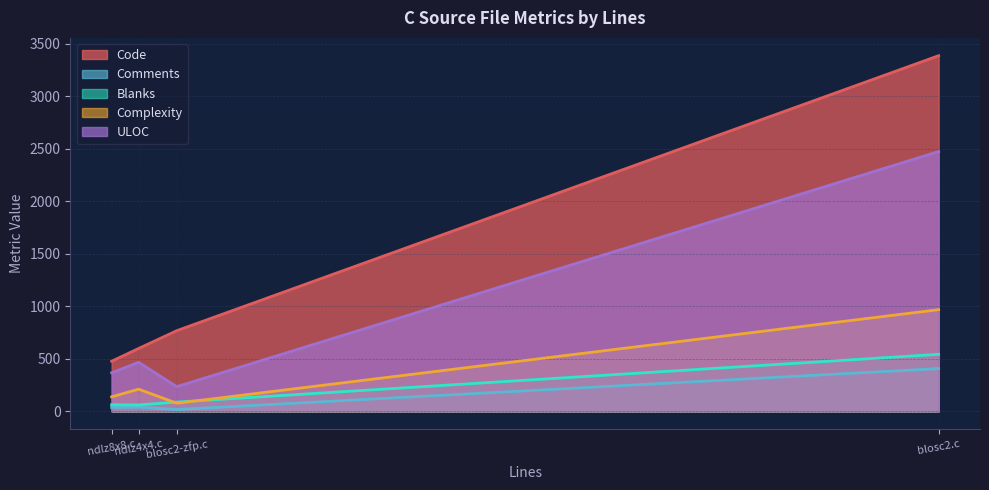

What is the difference between the second highest and second lowest values in the ULOC series?

100